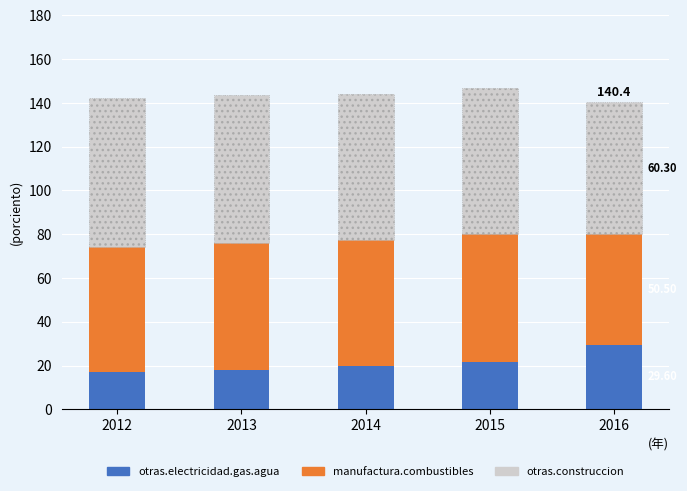

What is the total value across all series at 2012?

142.4